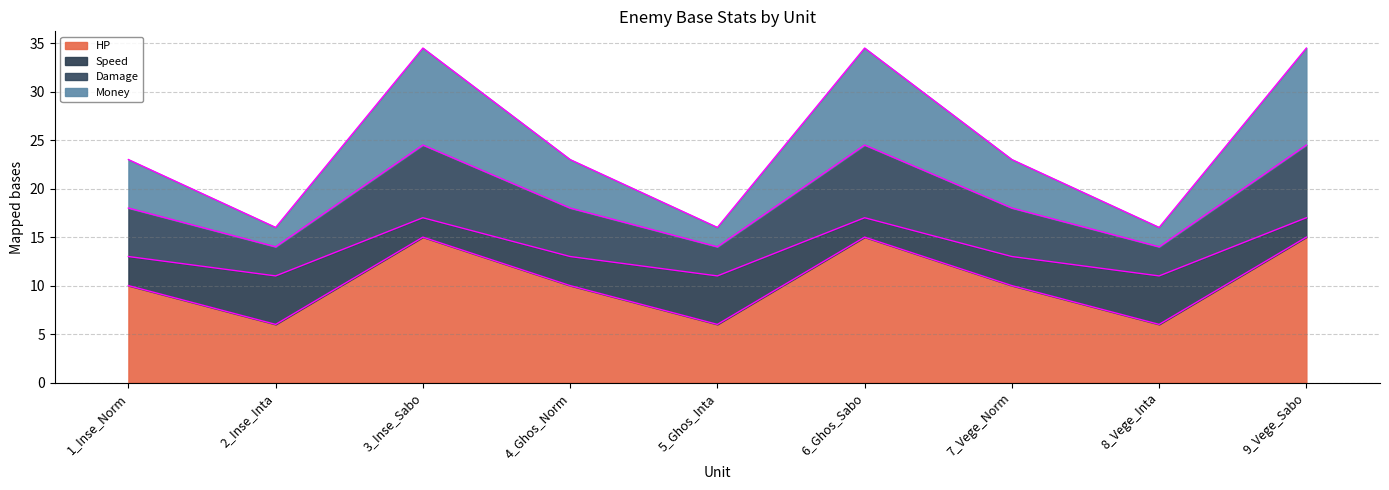

True or false: HP and Damage intersect in this chart.

False